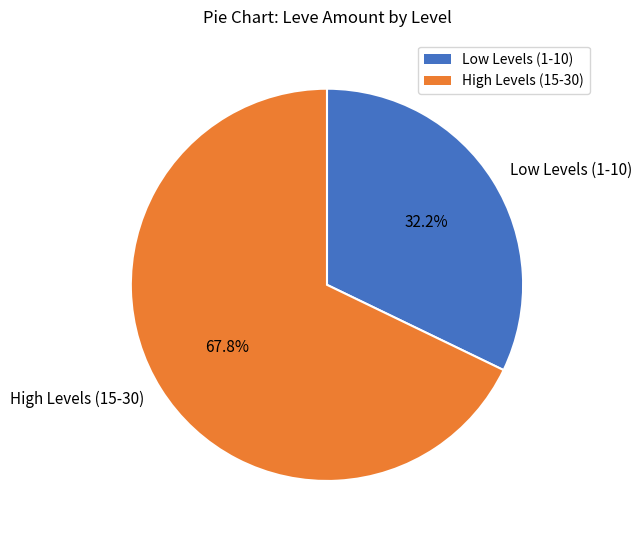

Rank the categories by value from lowest to highest.

Low Levels (1-10), High Levels (15-30)